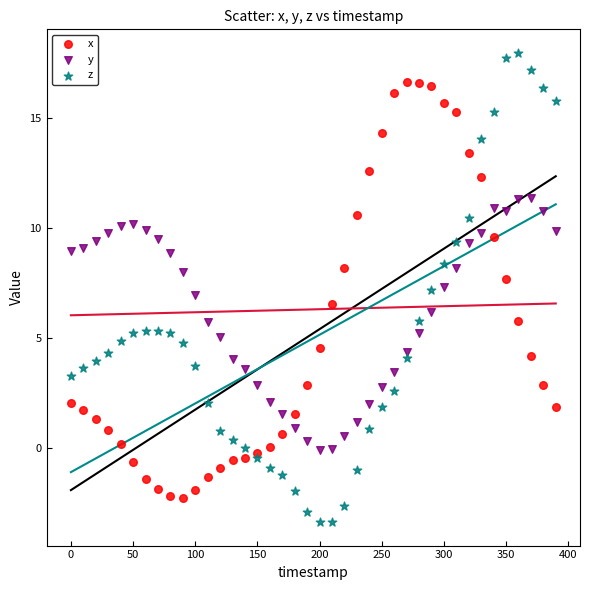

Which series contains the highest Y value?

z